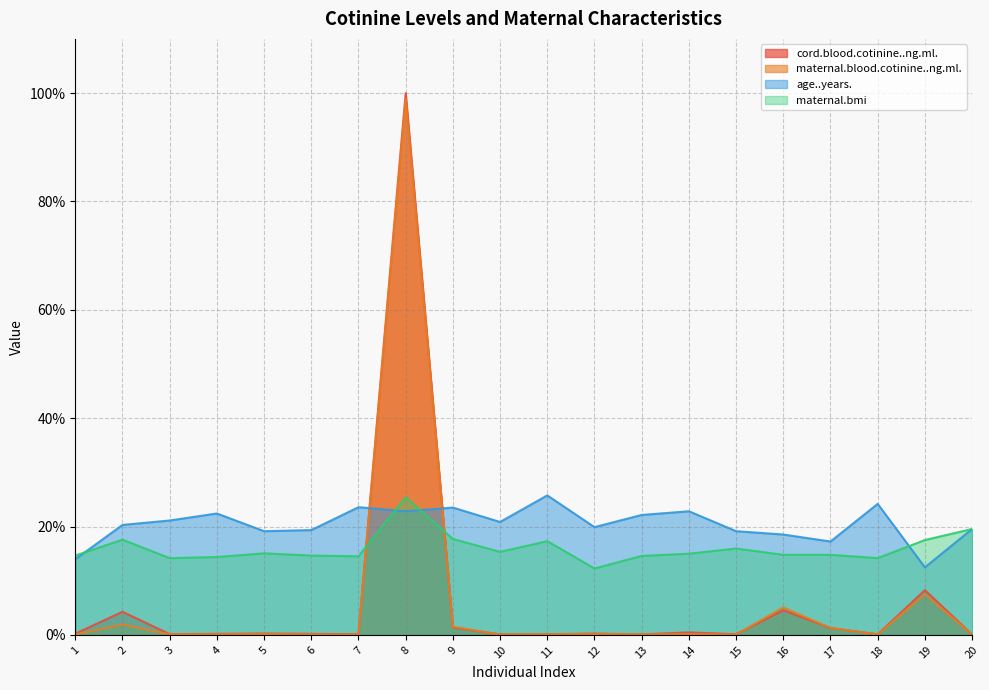

Which series has the largest total across all categories?

age..years.